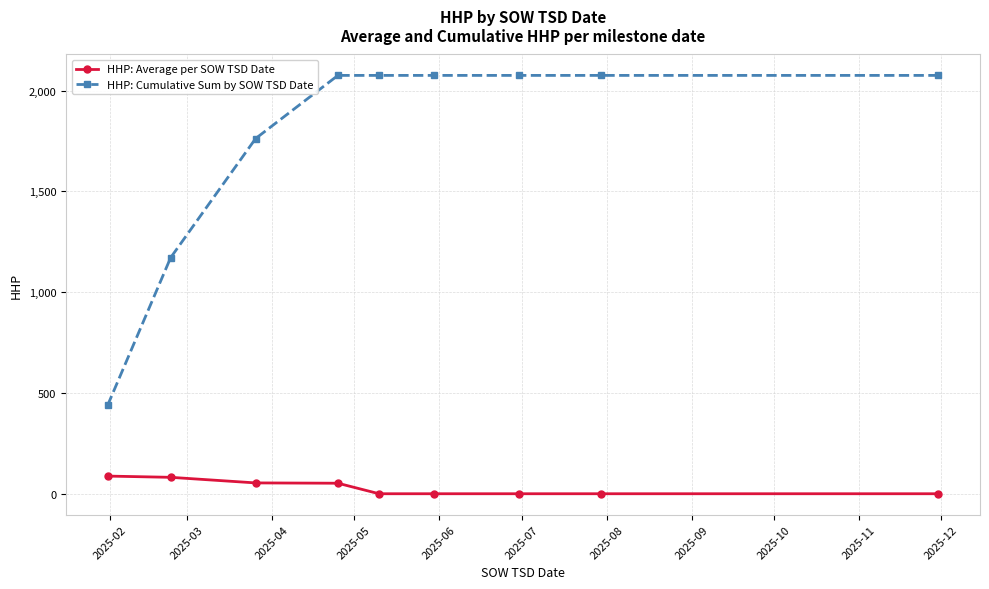

True or false: HHP: Average per SOW TSD Date and HHP: Cumulative Sum by SOW TSD Date intersect in this chart.

False